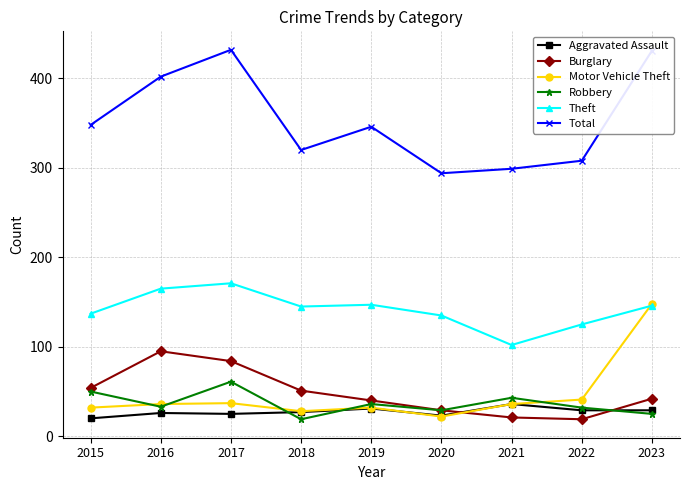

Between which two adjacent categories do Motor Vehicle Theft and Burglary first intersect?

2020 and 2021